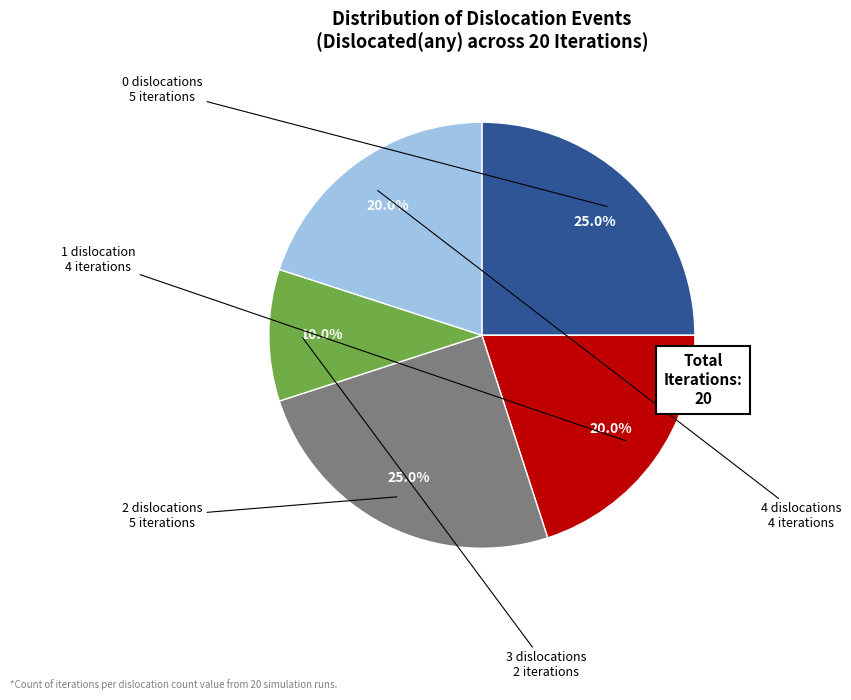

Does any single category account for the majority?

No